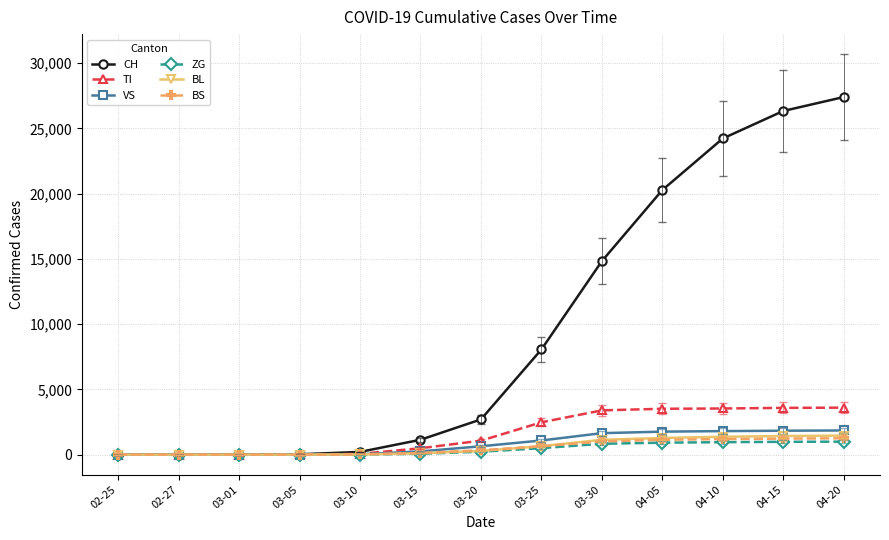

At how many categories does at least one series exceed 23142?

3